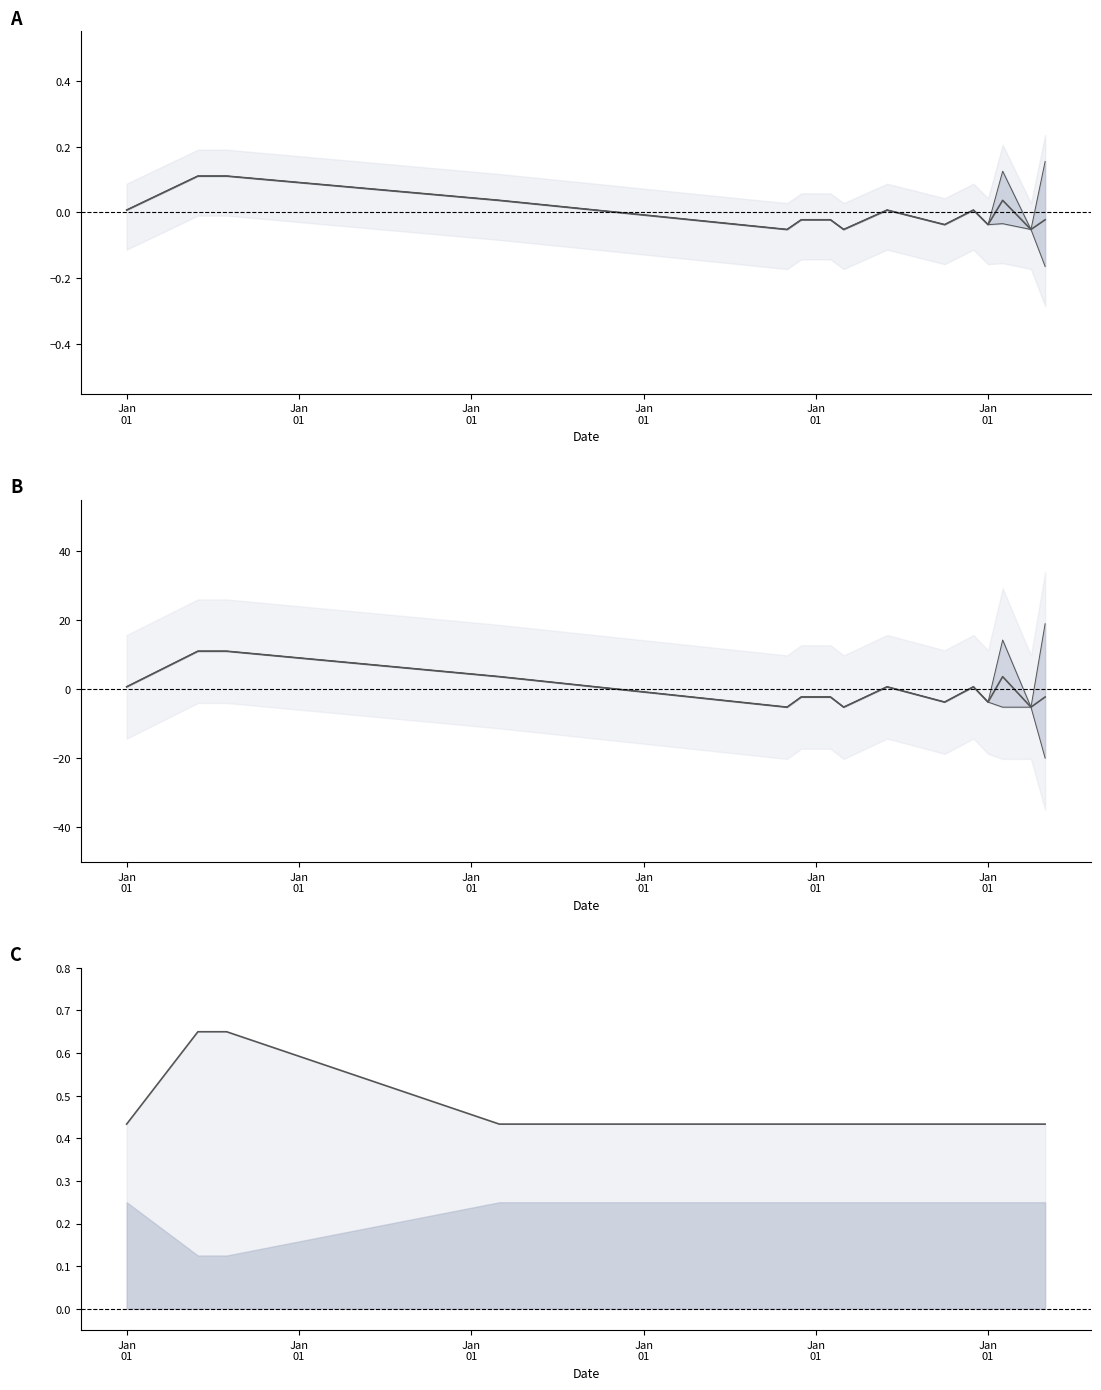

What is the difference between the lower_value values at 2011-10 and 2010-12?

1.5